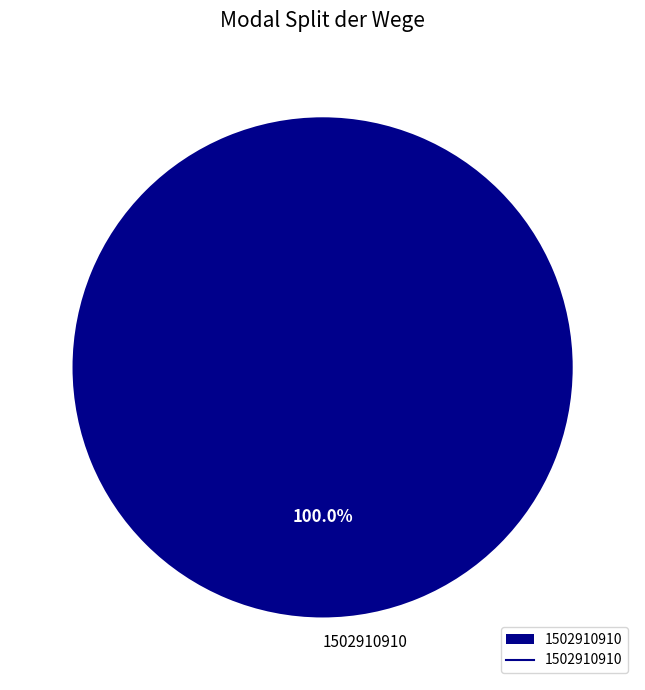

Which category accounts for the majority?

1502910910